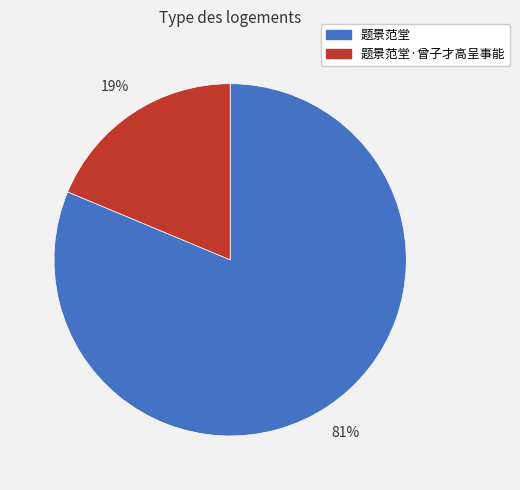

How many slices are in this pie chart?

2